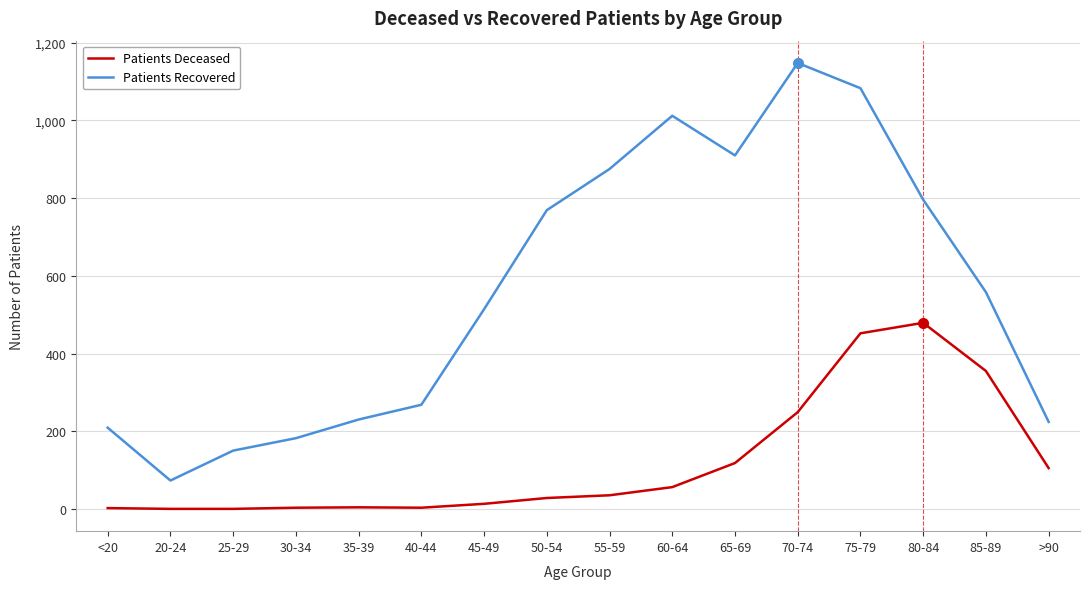

At how many categories does at least one series exceed 163?

14